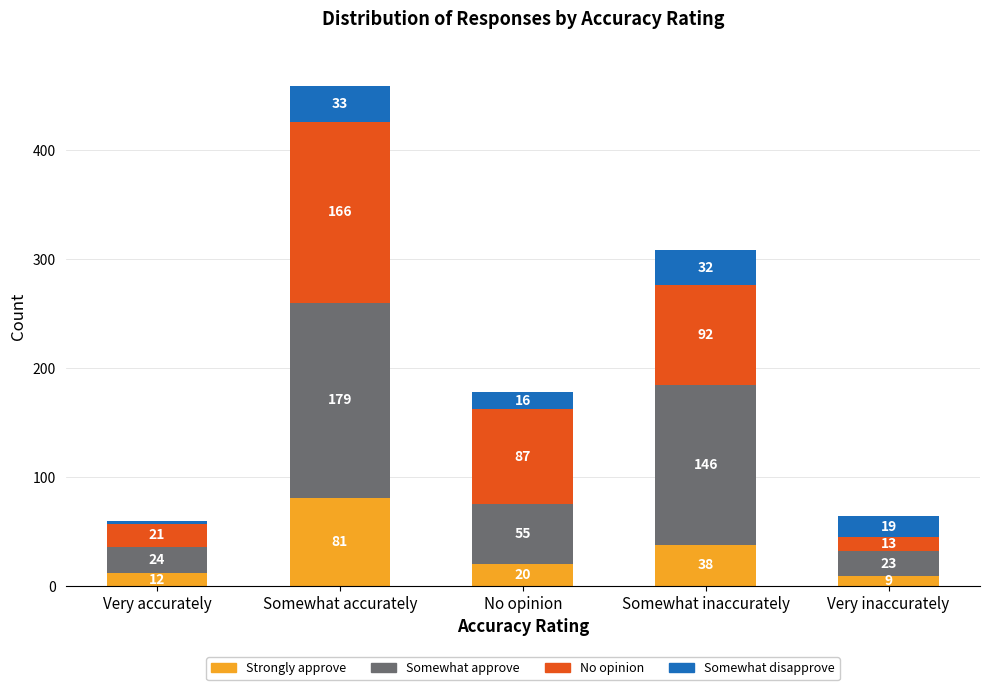

What is the difference between the maximum and minimum values in the Strongly approve series?

72